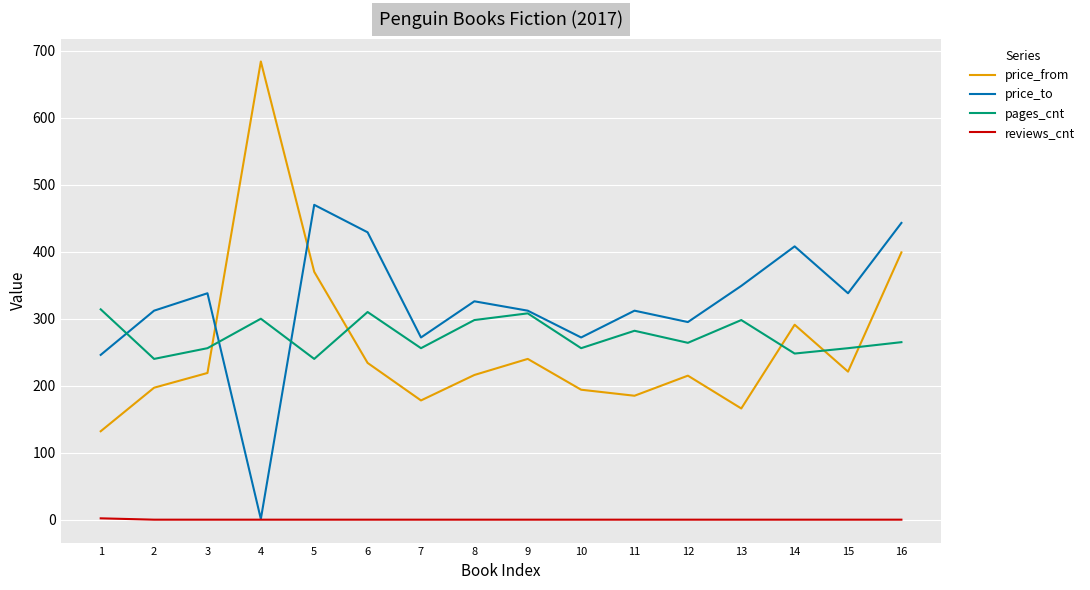

What are all the series names shown in the legend?

price_from, price_to, pages_cnt, reviews_cnt